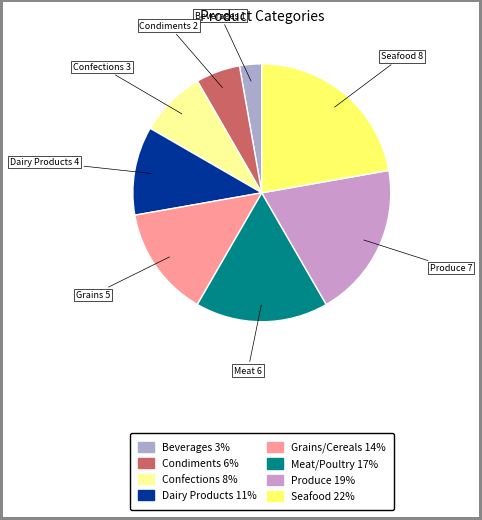

Rank the categories by value from lowest to highest.

Beverages, Condiments, Confections, Dairy Products, Grains/Cereals, Meat/Poultry, Produce, Seafood